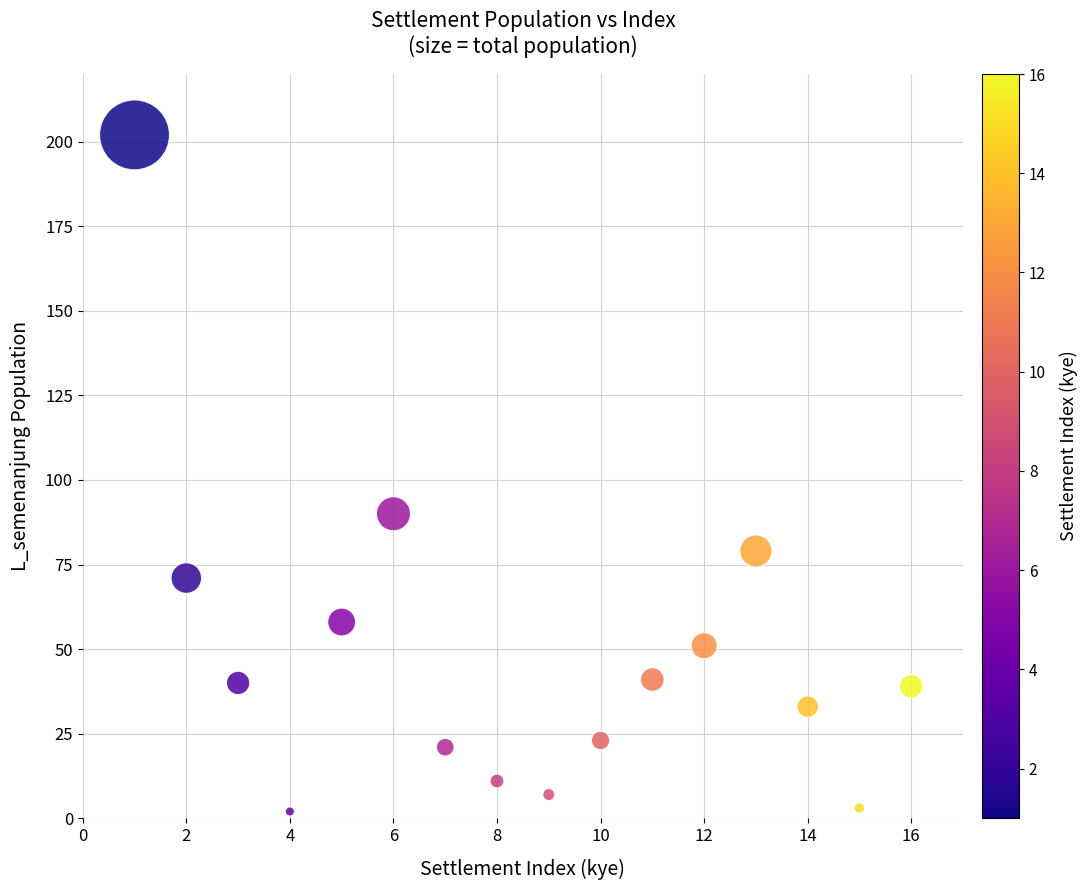

What Y value in the scatter plot is closest to 102?

90